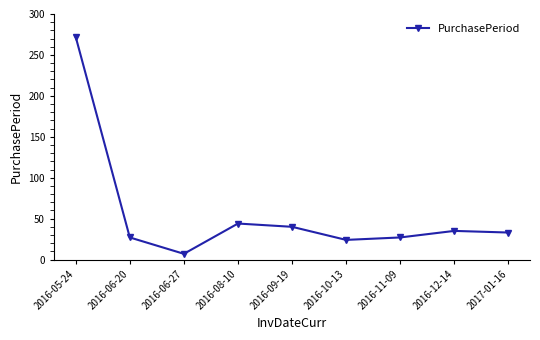

The chart shows a value of 27 at 2016-06-20. True or false?

True